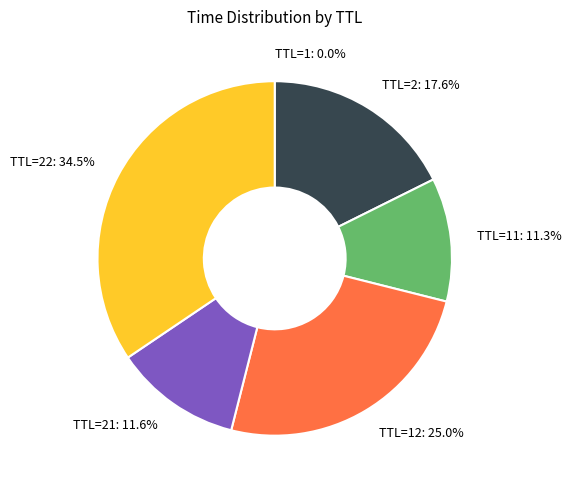

To the nearest percent, what is the average slice percentage?

17%